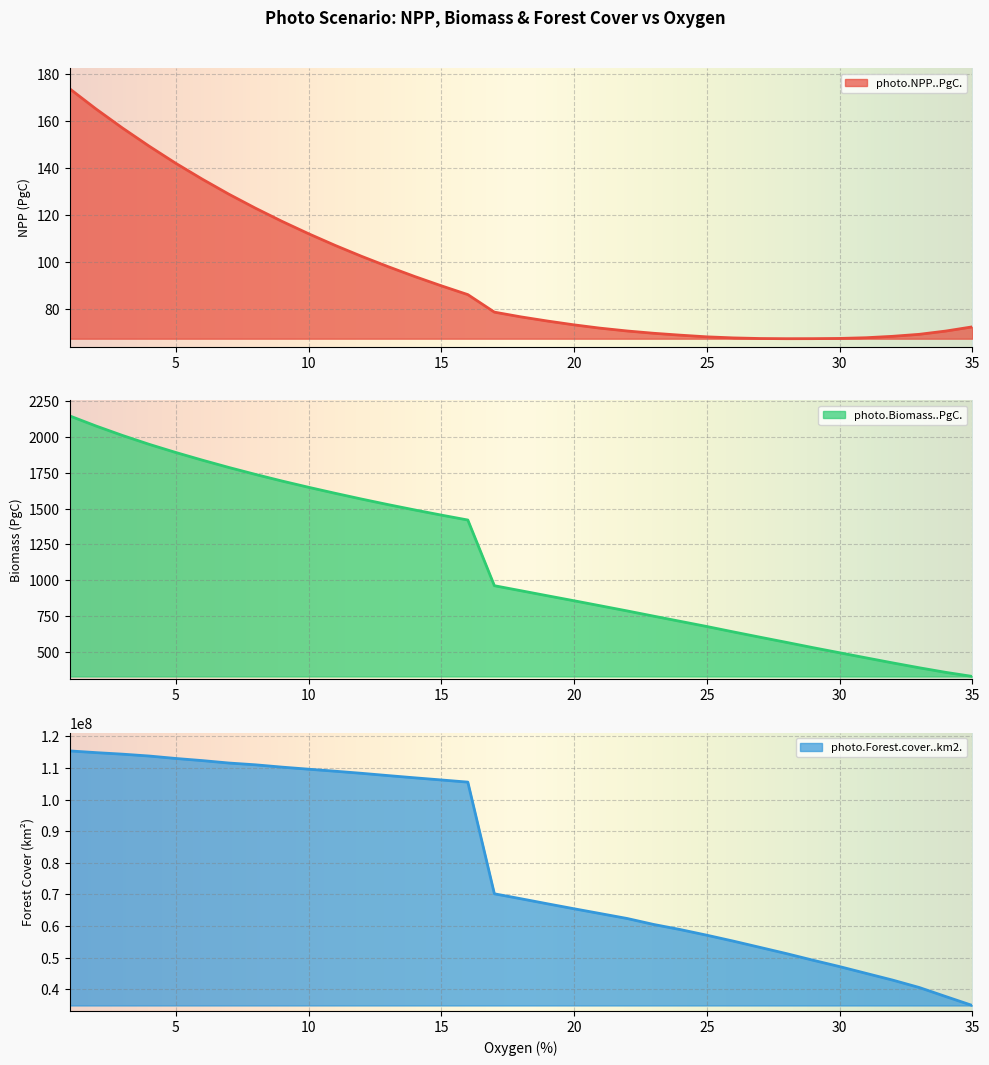

What is the average value of the photo.Biomass..PgC. series?

1143.6